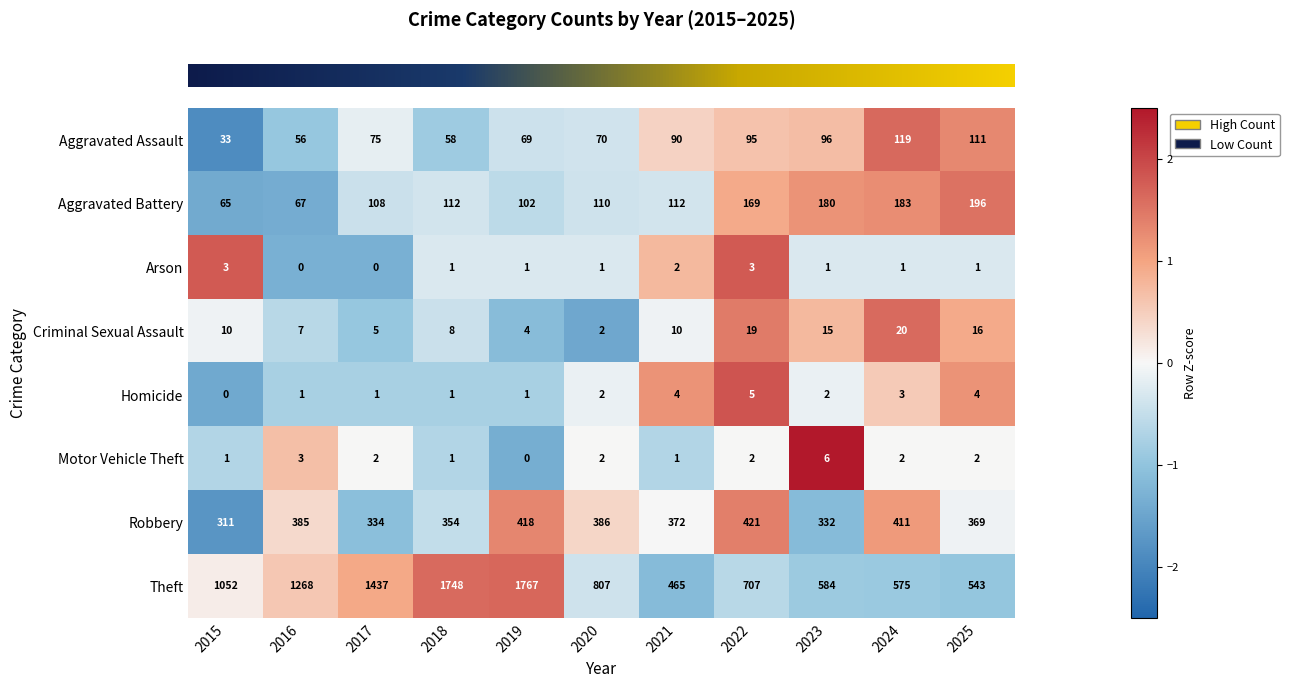

What is the minimum value shown in the chart?

0